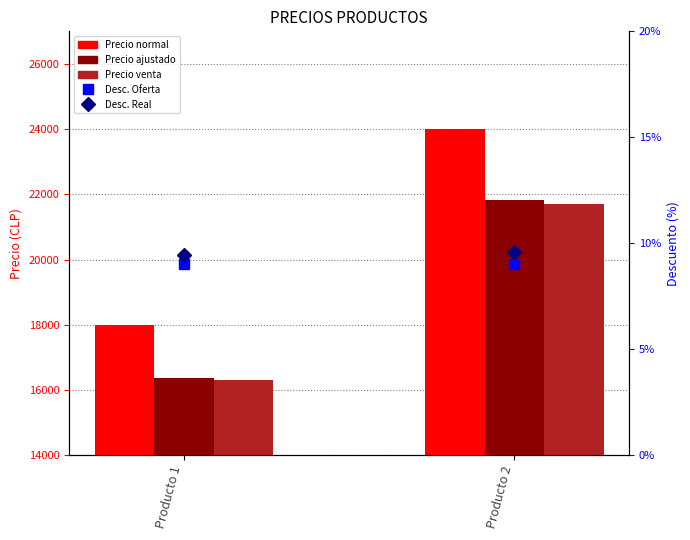

Between Producto 2 and Producto 1, which is larger?

Producto 2